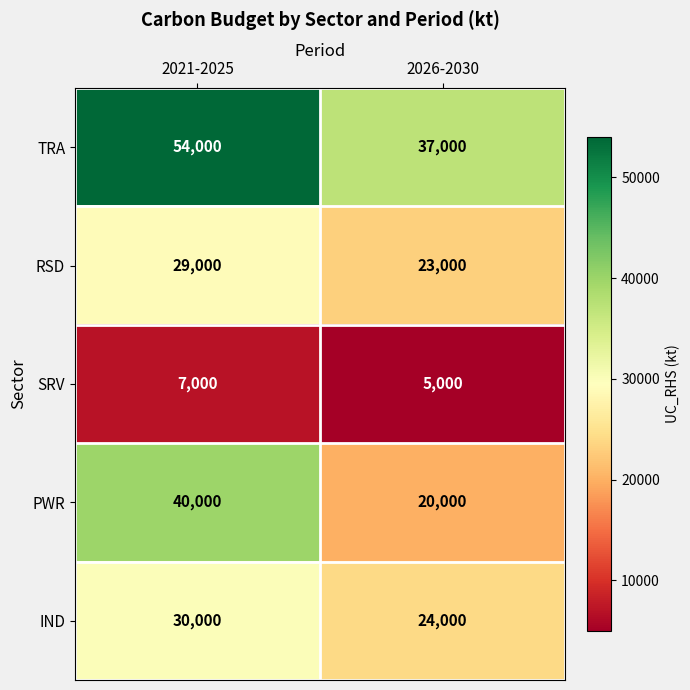

Reading left to right, list all the values displayed in this chart.

TRA: 54000	37000
RSD: 29000	23000
SRV: 7000	5000
PWR: 40000	20000
IND: 30000	24000